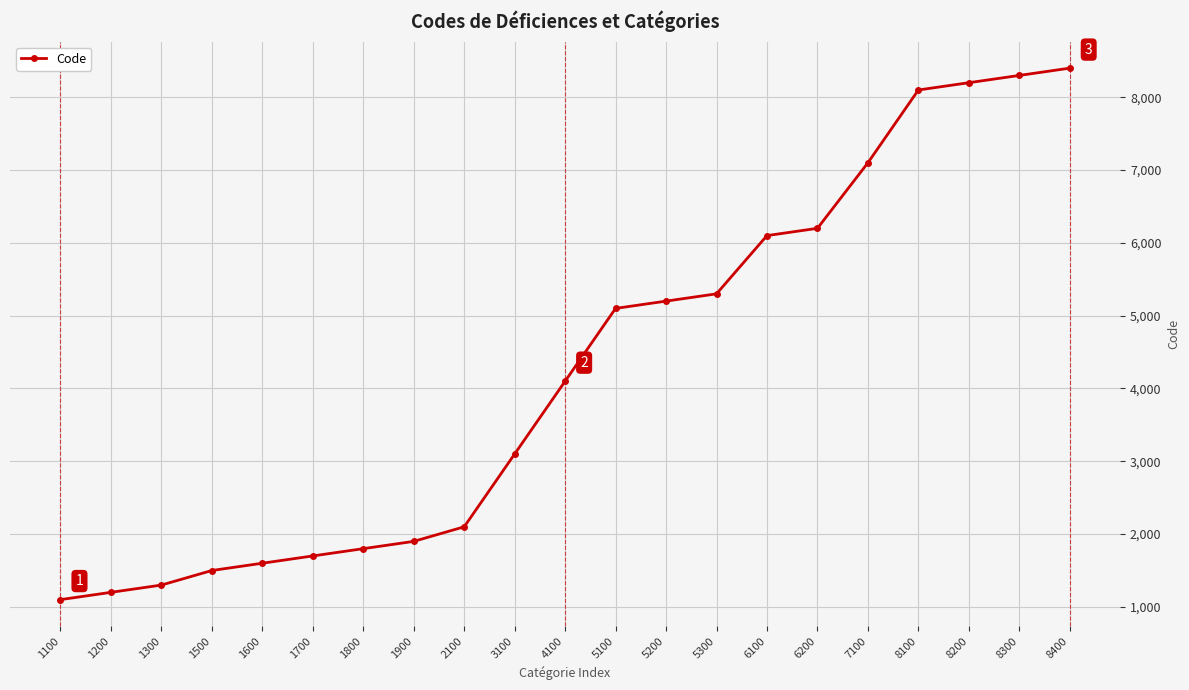

The value at 1100 is 1100. True or false?

True